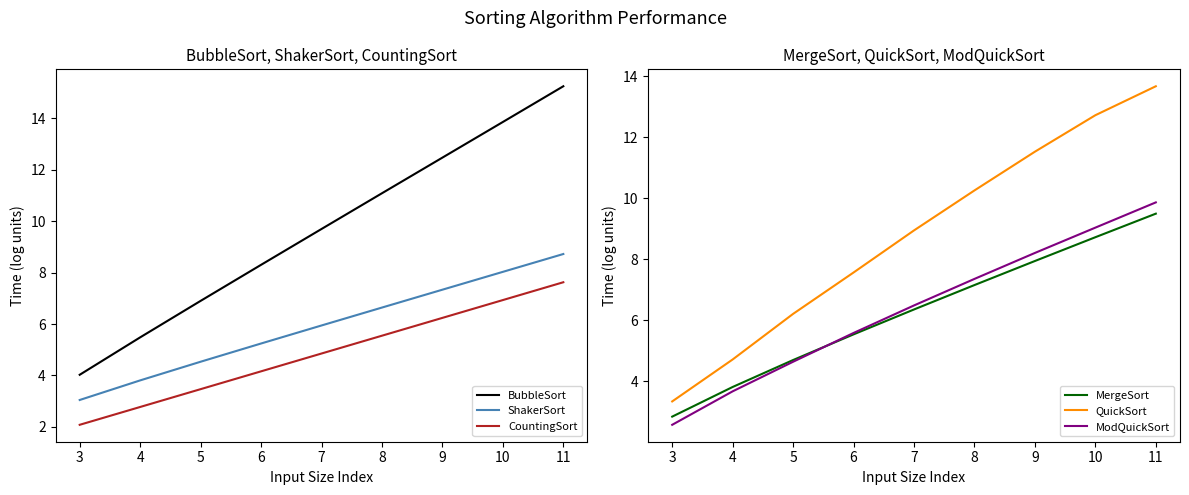

Count the number of categories in the chart.

9